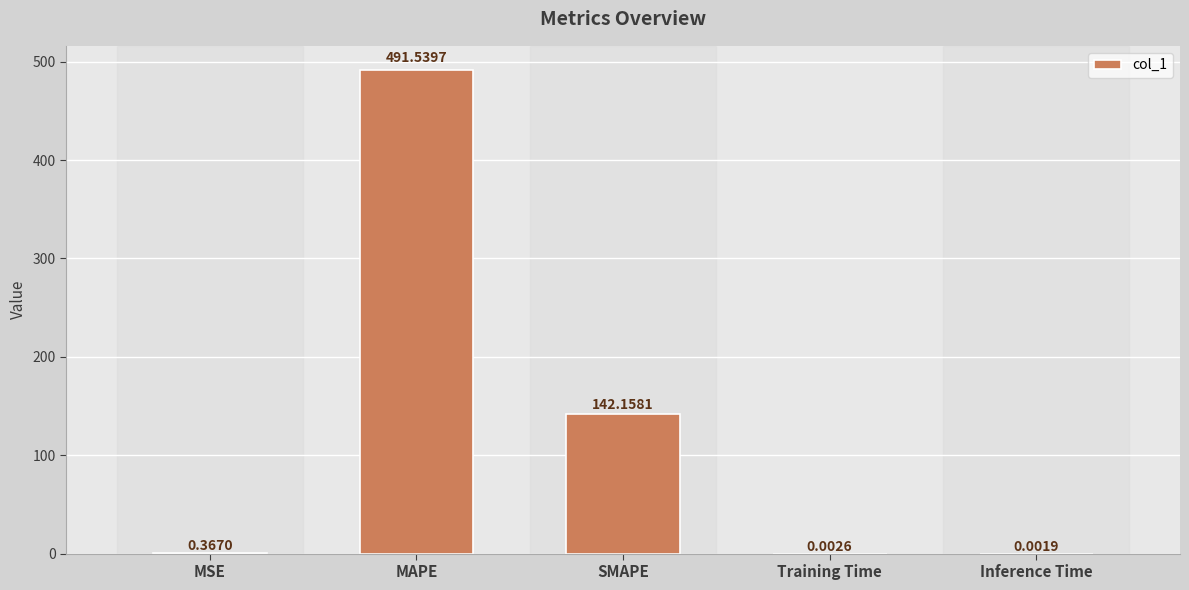

What is the greatest value displayed?

491.5